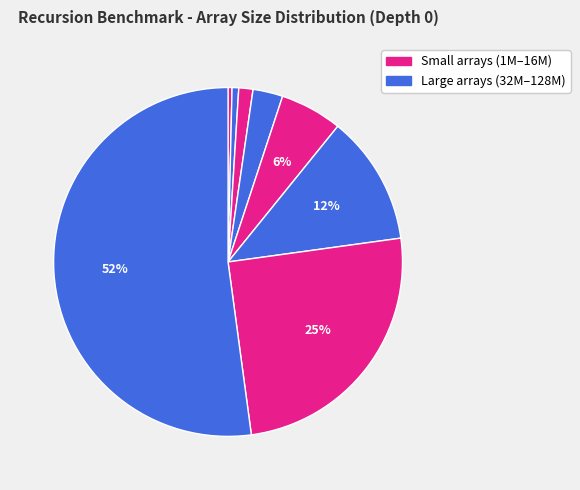

How many slices are in this pie chart?

8